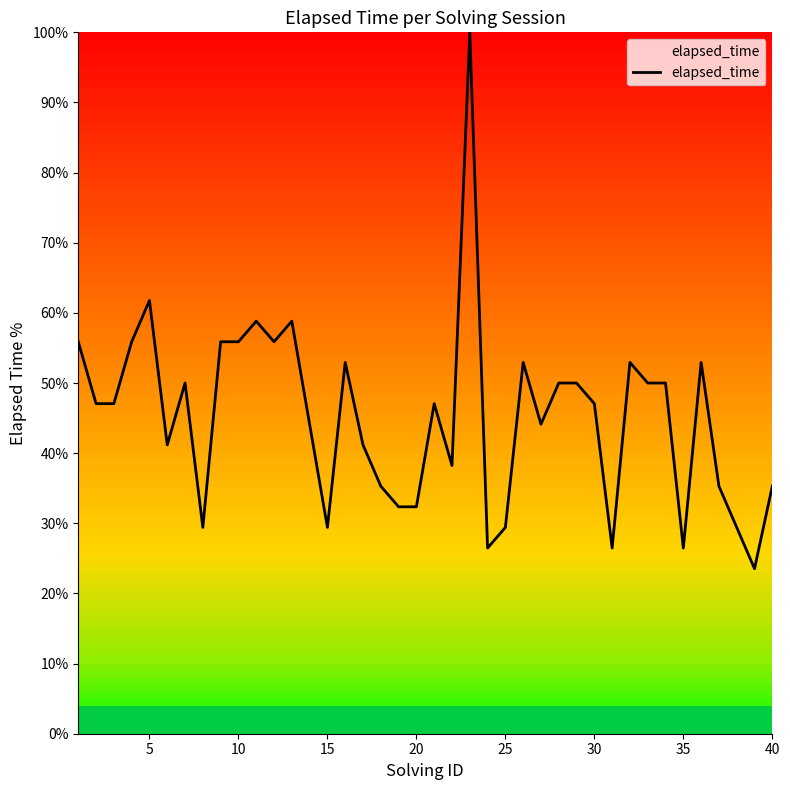

What is the greatest value displayed?

100.0